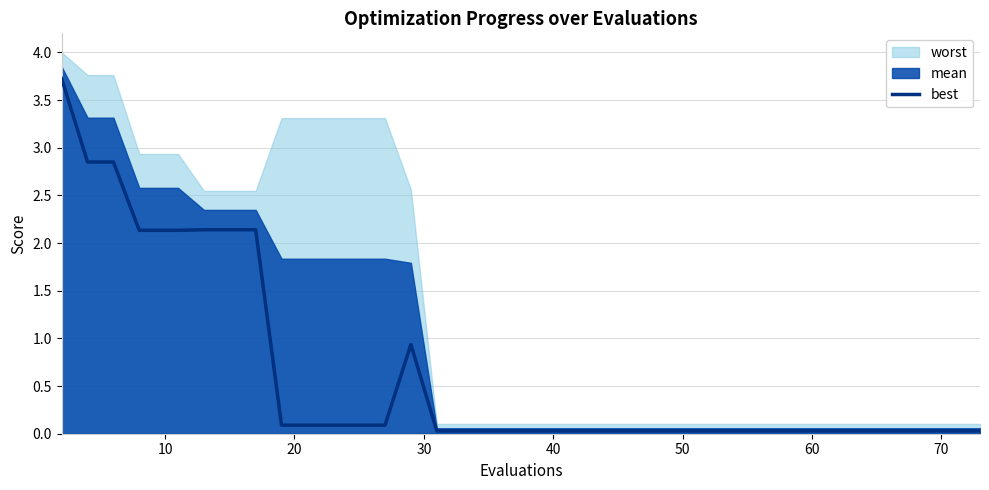

What is the value of the 13th point from the left?

0.1